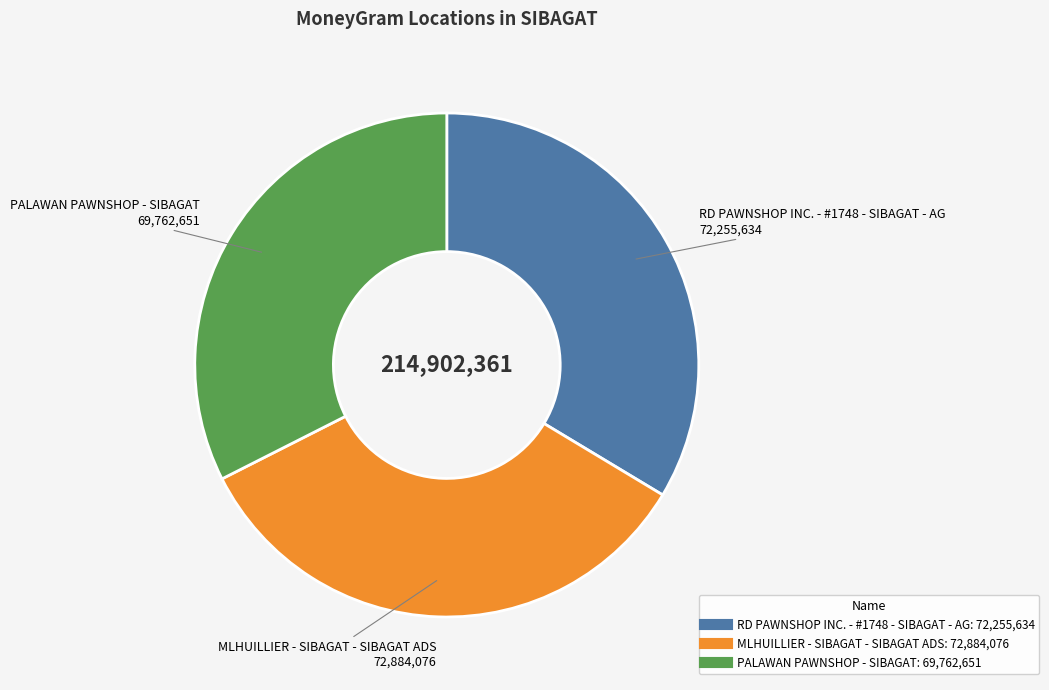

Is there a majority slice in this chart?

No